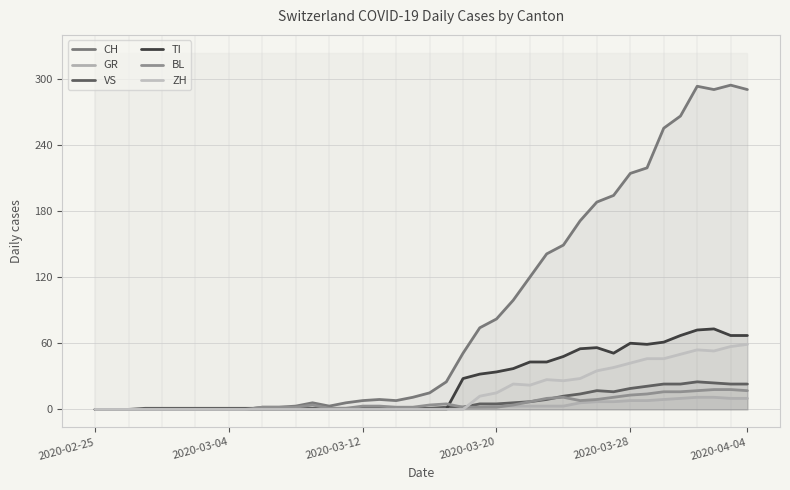

Reading left to right, list all the values displayed in this chart.

CH: 0	0	0	0	0	0	0	0	0	0	2	2	3	6	3	6	8	9	8	11	15	25	51	74	82	99	120	141	149	171	188	194	214	219	255	266	293	290	294	290
GR: 0	0	0	0	0	0	0	0	0	0	0	0	0	0	0	0	0	0	0	0	1	1	2	2	3	3	3	3	3	6	7	7	8	8	9	10	11	11	10	10
VS: 0	0	0	1	1	1	1	1	1	1	1	1	1	1	1	1	1	1	1	1	1	2	2	5	5	6	7	9	12	14	17	16	19	21	23	23	25	24	23	23
TI: 0	0	0	0	0	0	0	0	0	0	0	0	0	0	0	0	0	0	0	0	0	0	28	32	34	37	43	43	48	55	56	51	60	59	61	67	72	73	67	67
BL: 0	0	0	0	0	0	0	0	0	0	2	2	2	4	1	1	3	3	2	2	4	5	2	2	2	4	7	10	11	8	9	11	13	14	16	16	17	18	18	17
ZH: 0	0	0	0	0	0	0	0	0	0	0	0	0	0	0	0	0	0	0	0	0	0	0	12	15	23	22	27	26	28	35	38	42	46	46	50	54	53	57	59